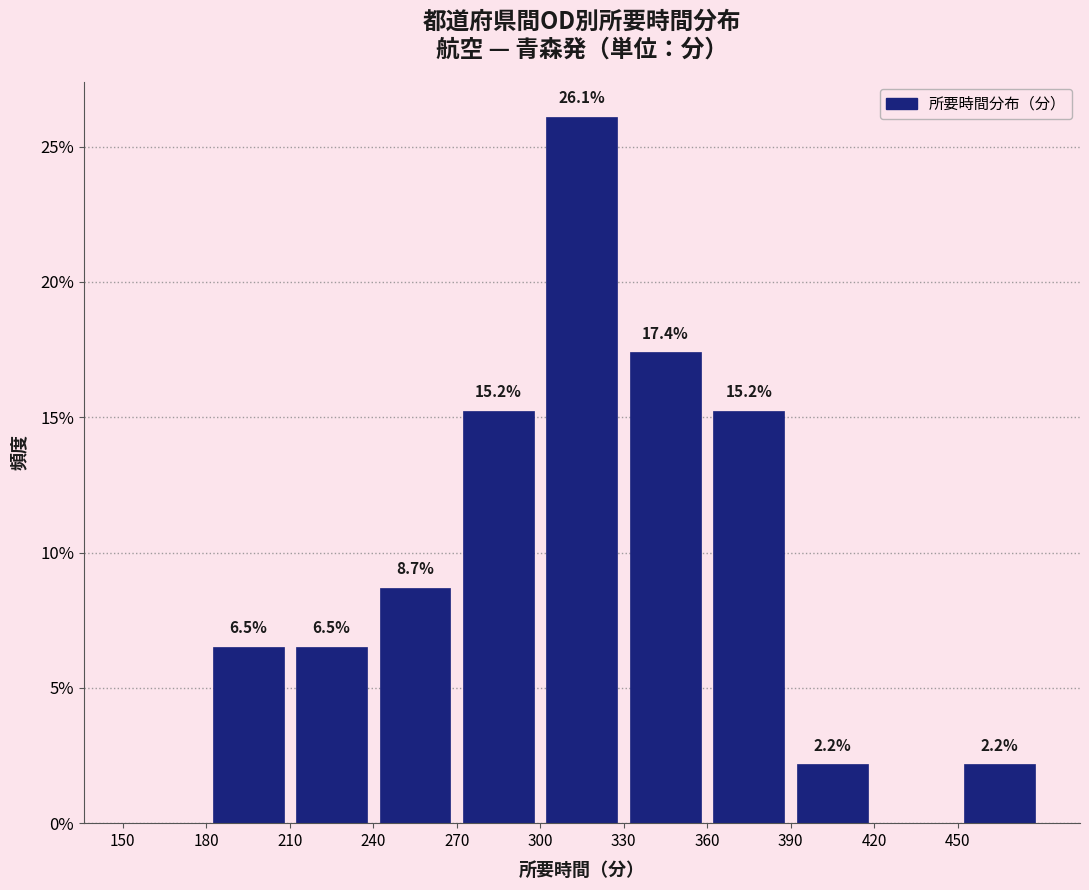

Which range on the x-axis has the tallest bar?

300 to 330